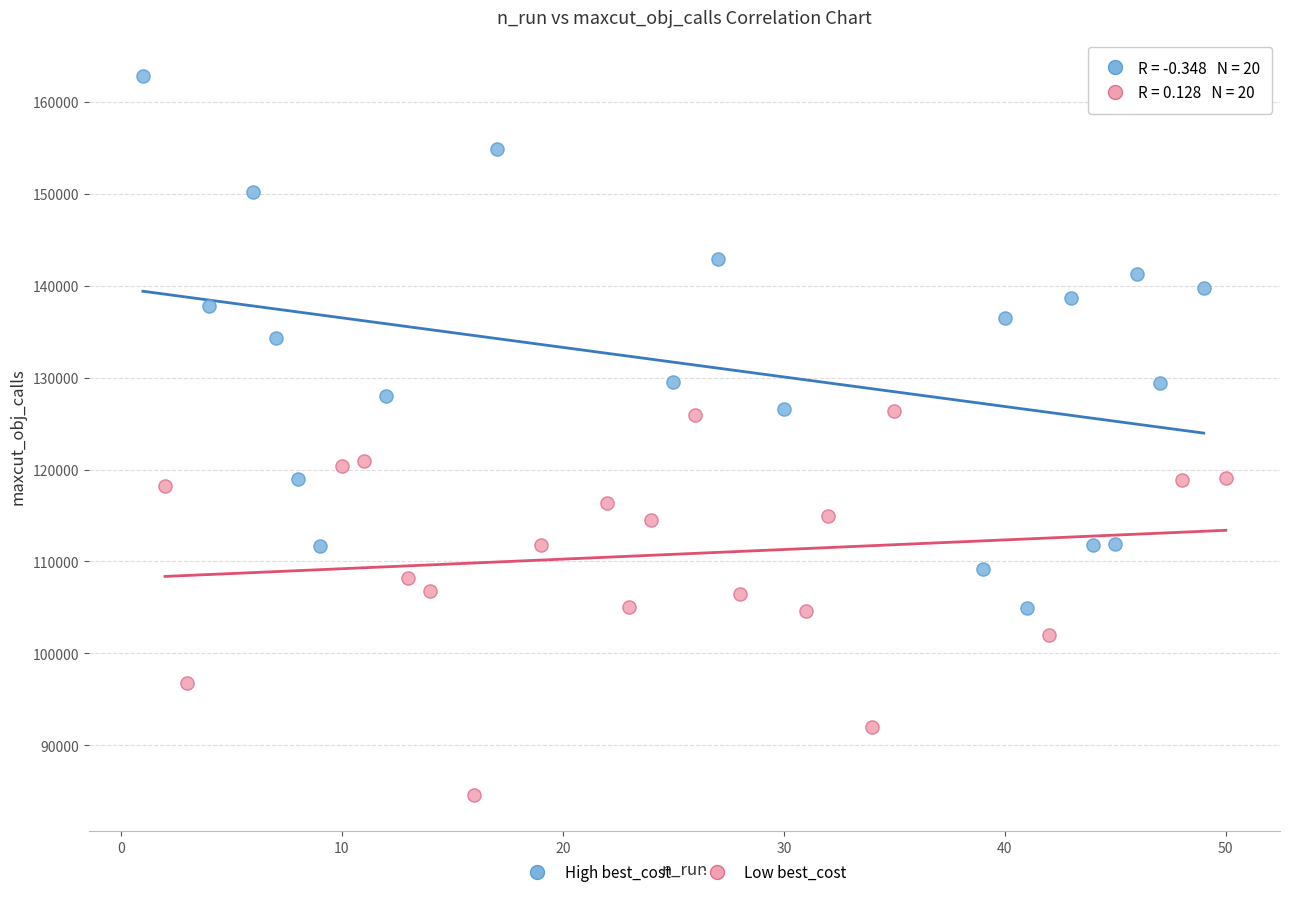

Which series contains the highest Y value?

High best_cost